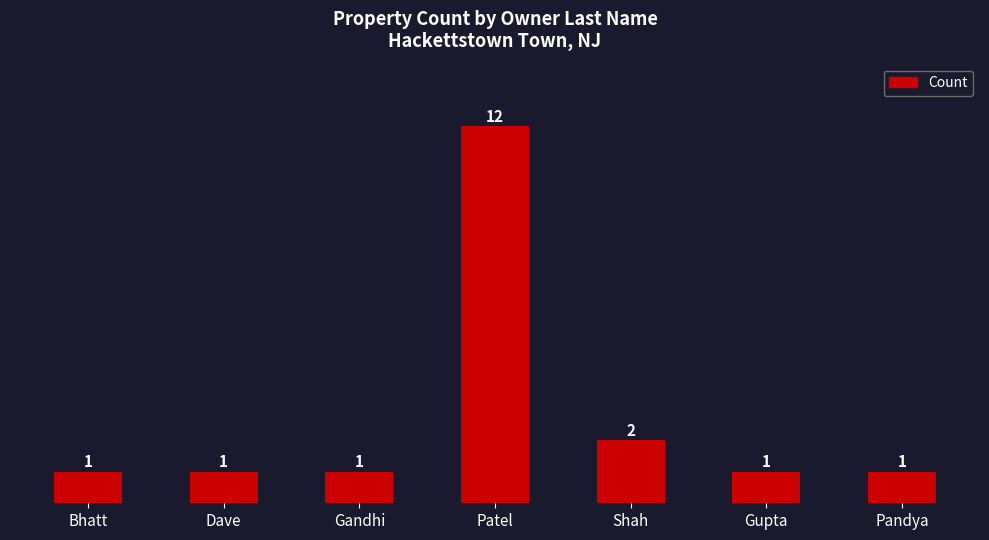

What is the sum of all values?

19